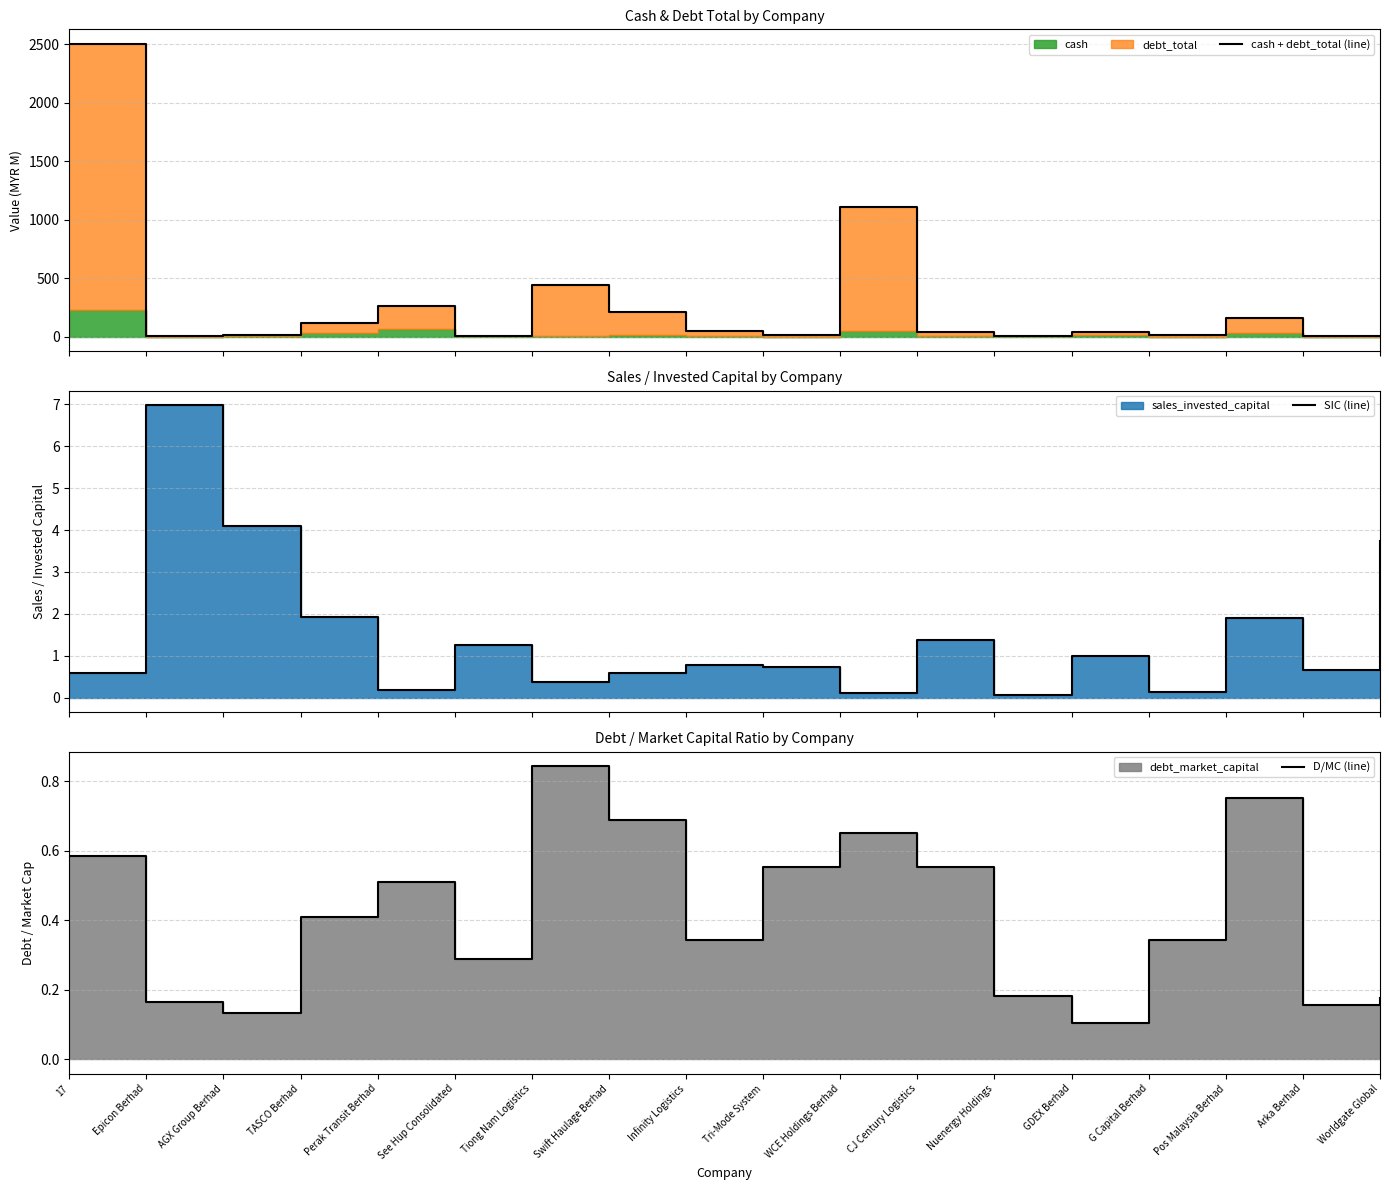

Read the SIC (line) value at WCE Holdings Berhad.

0.1